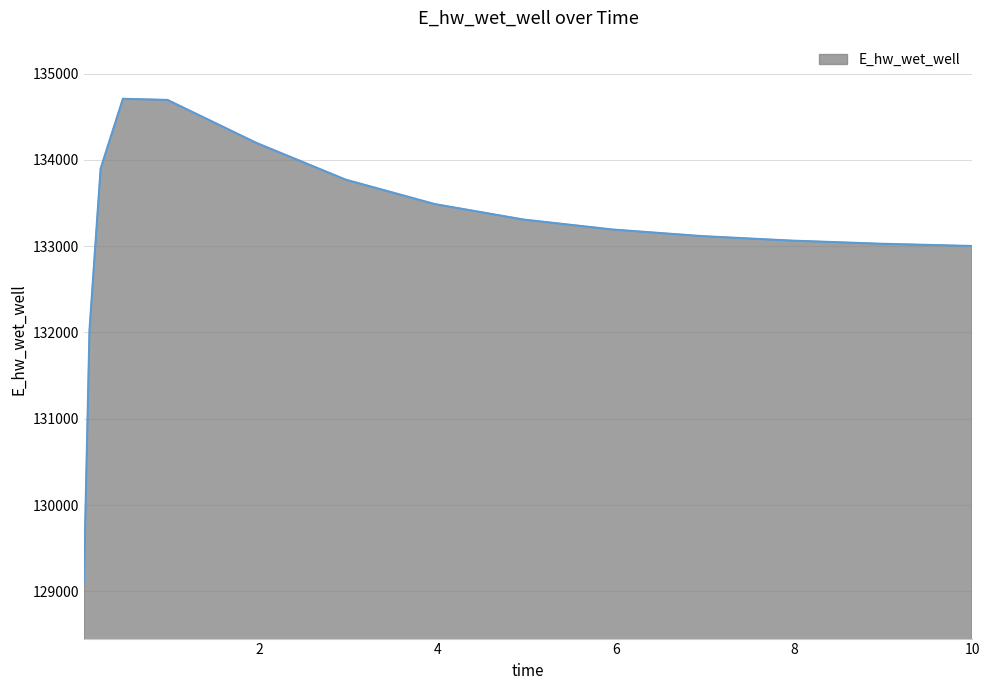

What is the maximum value shown in the chart?

134706.9